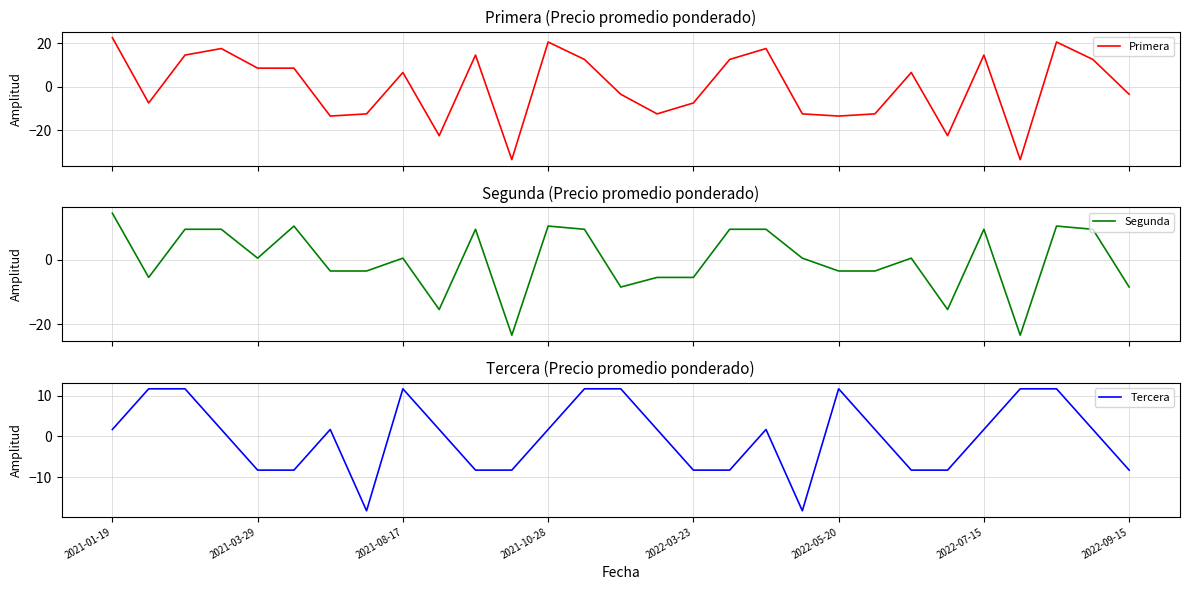

What position from the left is 10?

11